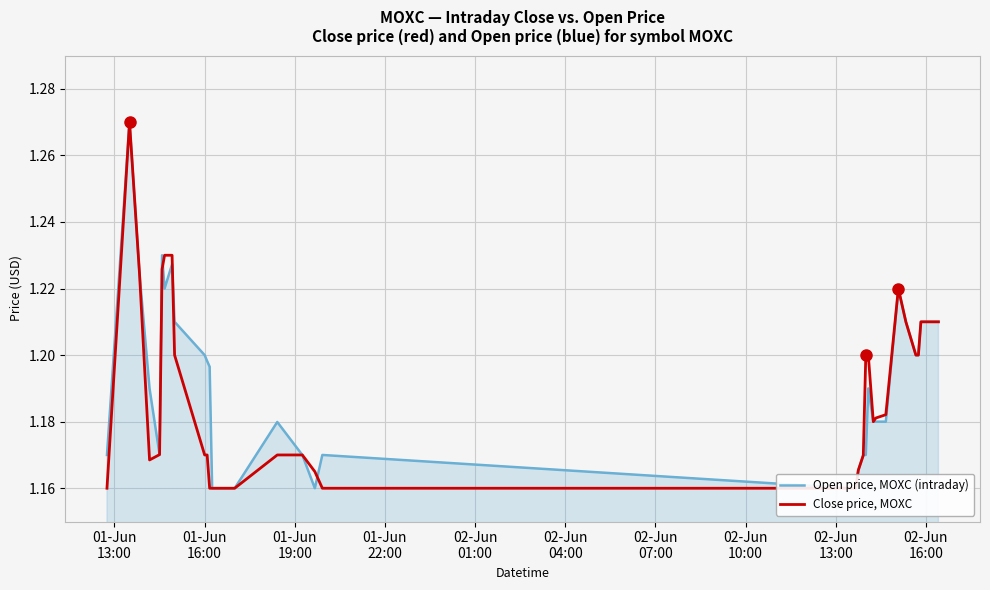

Reading right to left, transcribe all the data shown in this chart.

Open price, MOXC (intraday): 1.2	1.2	1.2	1.2	1.2	1.2	1.2	1.2	1.2	1.2	1.2	1.2	1.2	1.2	1.2	1.2	1.2	1.2	1.2	1.2	1.2	1.2	1.2	1.2	1.2	1.2	1.2	1.2	1.2	1.2	1.2	1.2	1.2	1.2	1.2	1.2	1.2	1.2	1.3	1.2
Close price, MOXC: 1.2	1.2	1.2	1.2	1.2	1.2	1.2	1.2	1.2	1.2	1.2	1.2	1.2	1.2	1.2	1.2	1.2	1.2	1.2	1.2	1.2	1.2	1.2	1.2	1.2	1.2	1.2	1.2	1.2	1.2	1.2	1.2	1.2	1.2	1.2	1.2	1.2	1.2	1.3	1.2